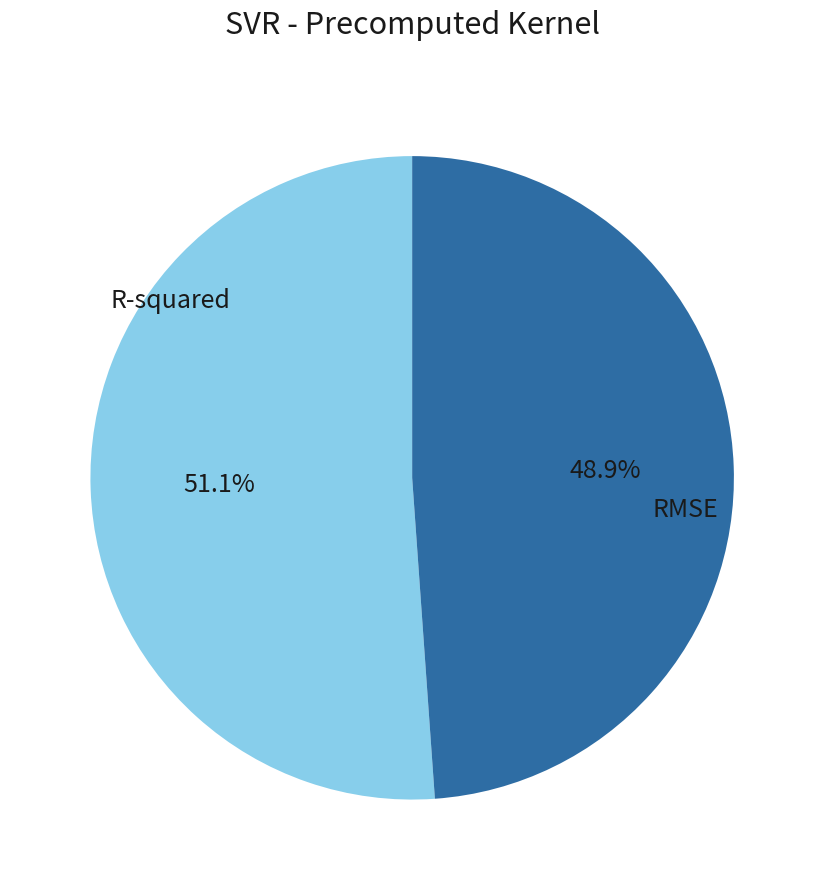

How many segments does this pie chart have?

2